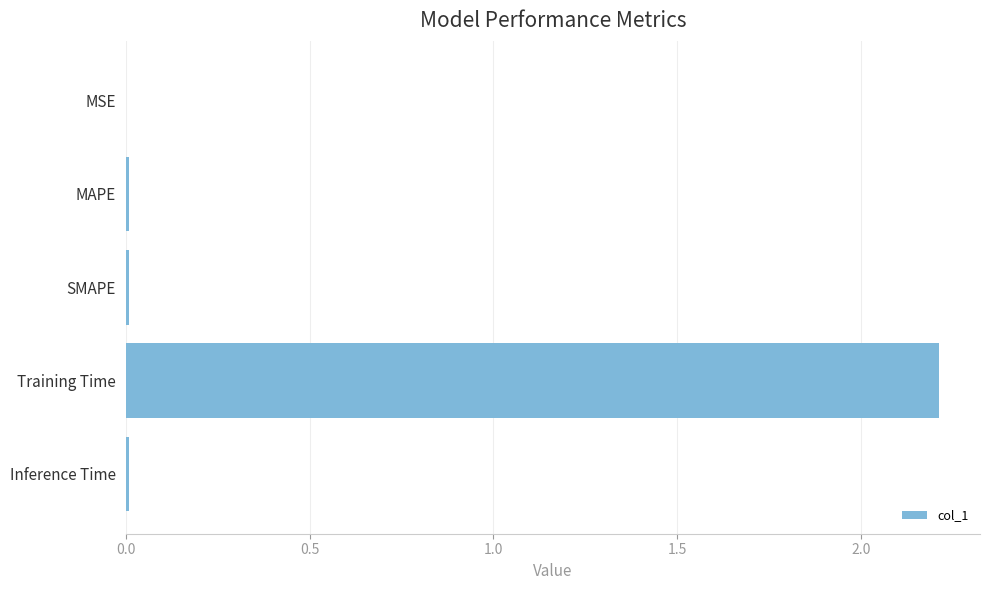

Between Training Time and Inference Time, which is larger?

Training Time